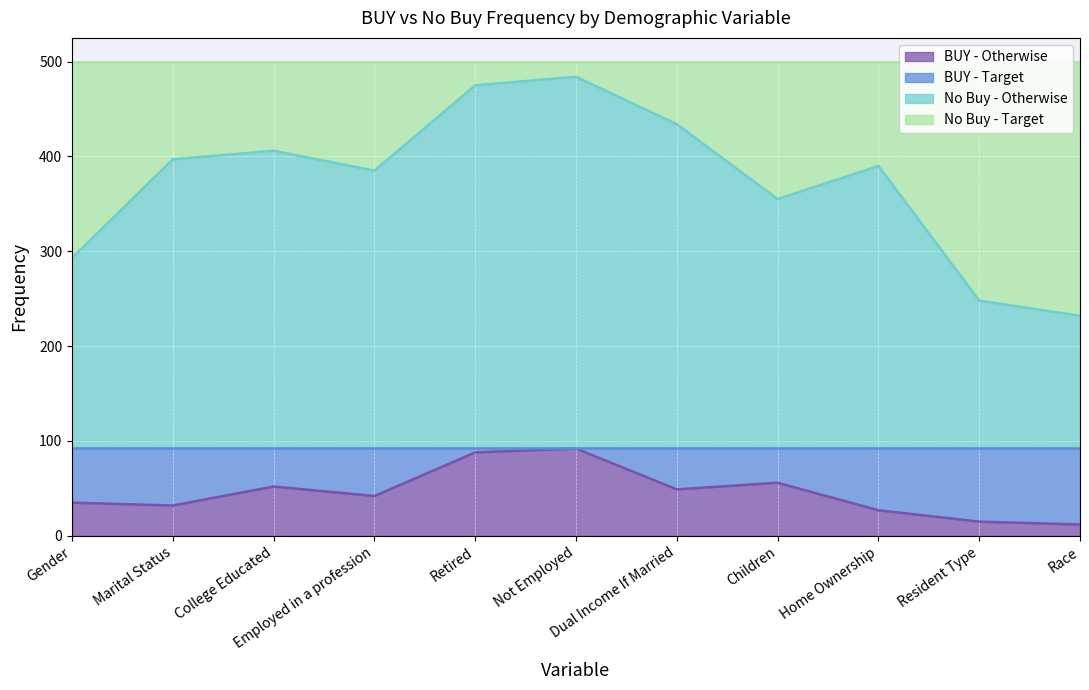

Is the value of BUY - Otherwise at Marital Status greater than the value of No Buy - Otherwise at Dual Income If Married?

No